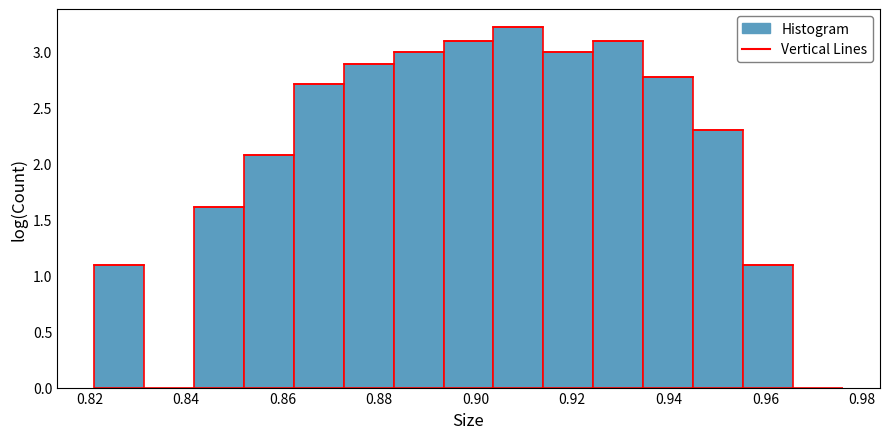

Over which range of the x-axis is the bar tallest?

0.904 to 0.914